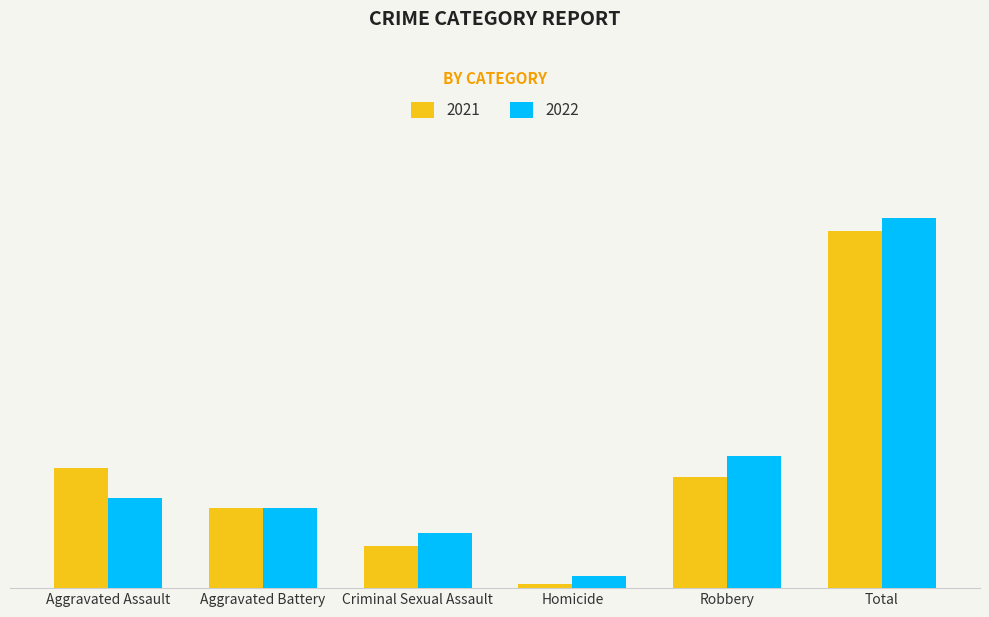

The 2021 series shows 12 at Aggravated Assault. True or false?

False